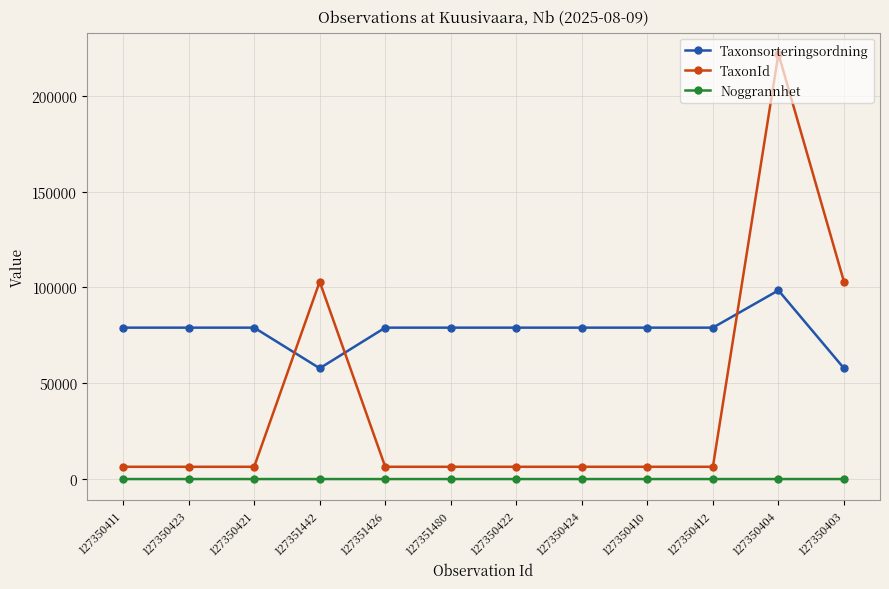

True or false: TaxonId has more than 0 points higher than both neighbors.

True